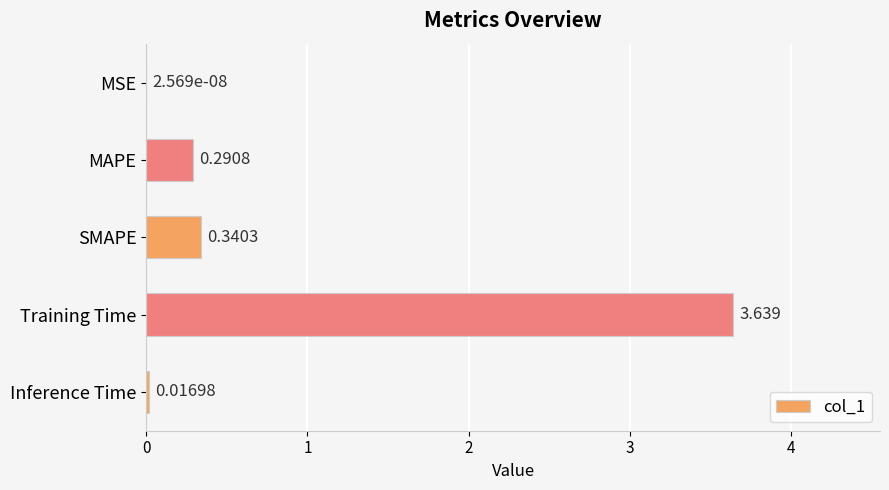

Count the number of categories in the chart.

5